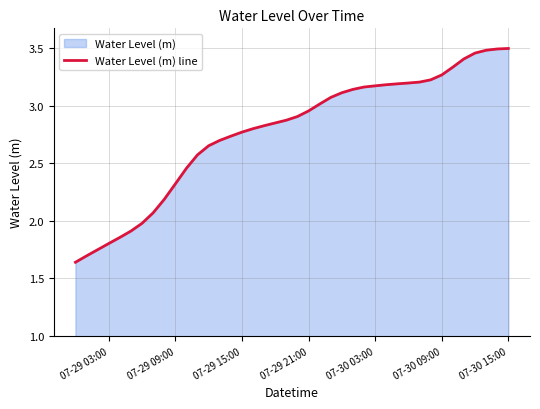

The chart shows a value of 3.1 at 07-29 03:00. True or false?

False